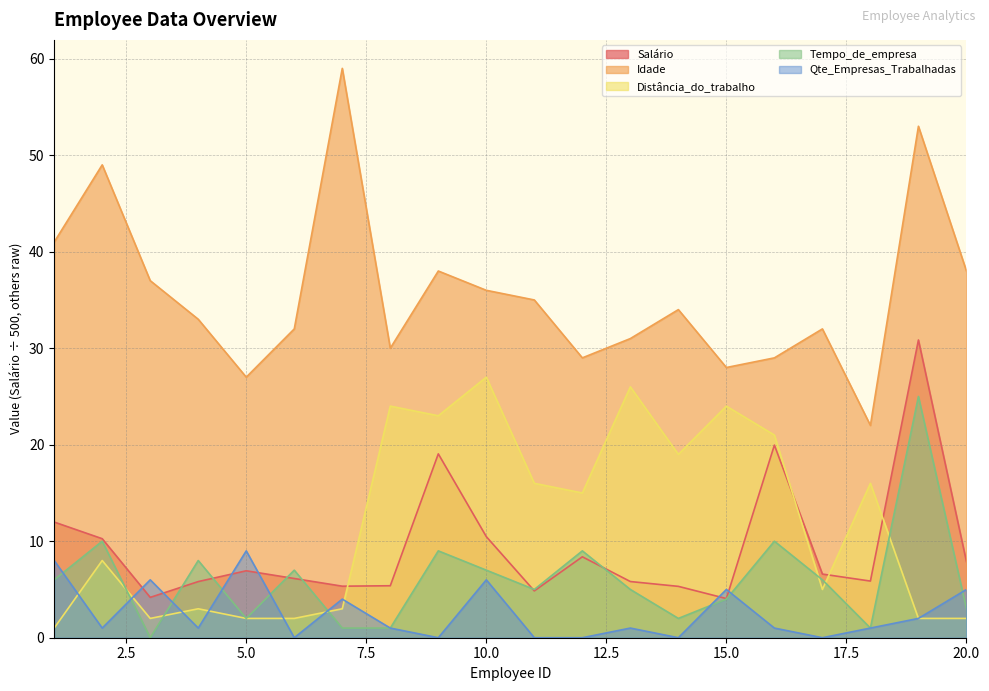

What is the difference between the second highest and minimum values in the Qte_Empresas_Trabalhadas series?

8.0